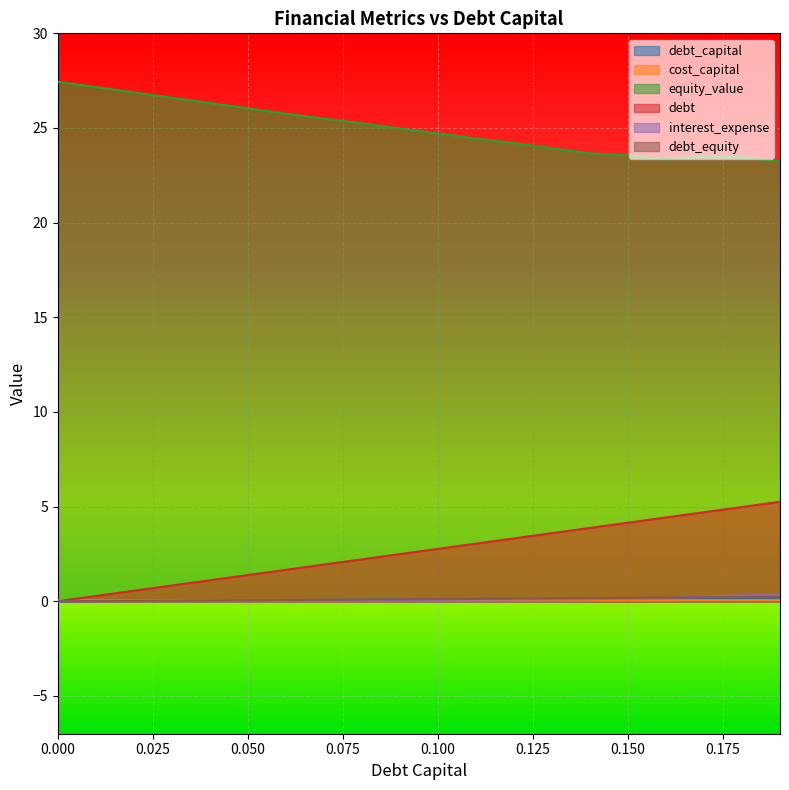

True or false: debt and debt_equity intersect in this chart.

False